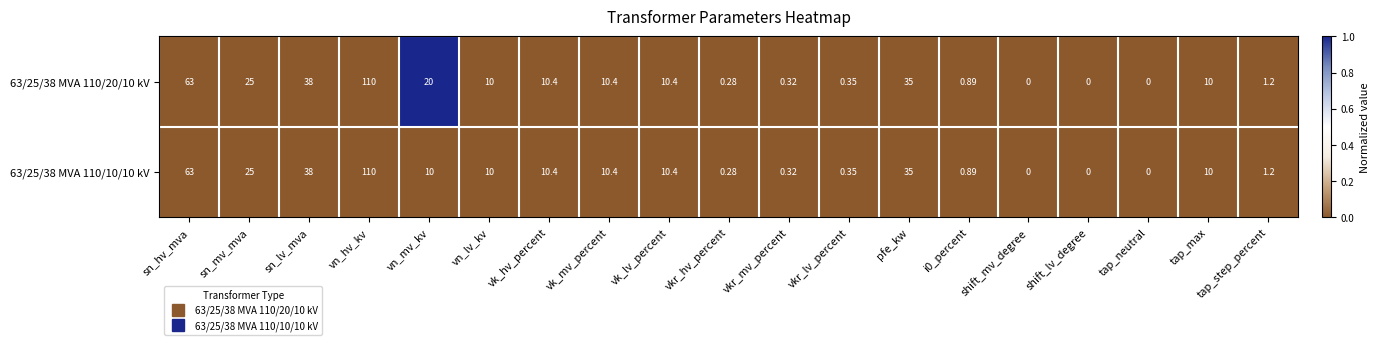

Count the number of categories in the chart.

19